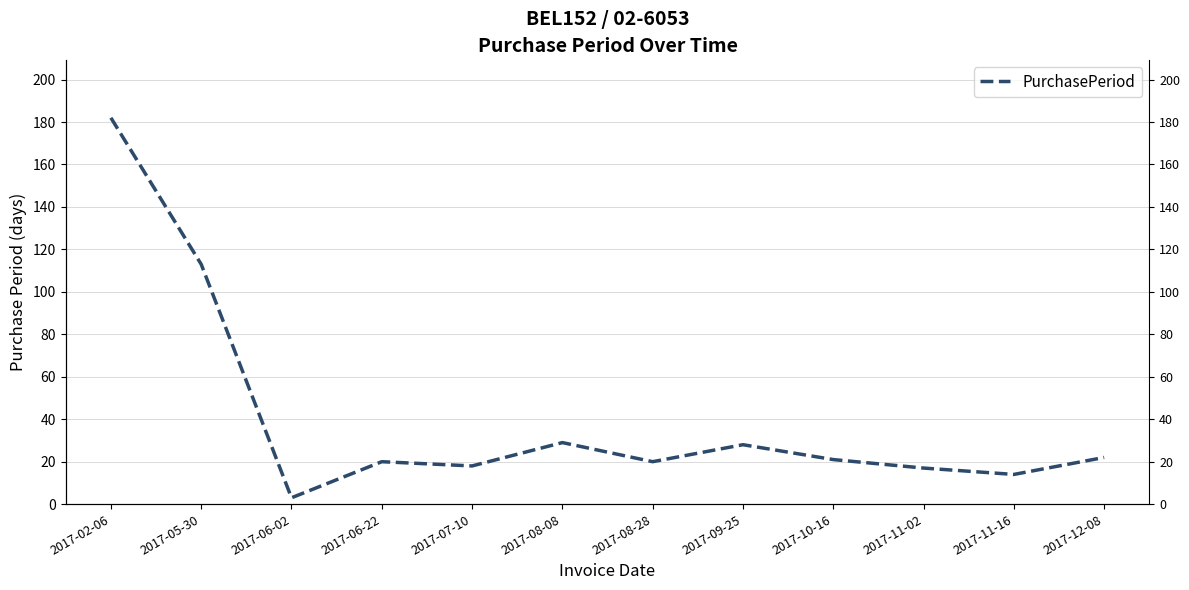

Between 2017-02-06 and 2017-05-30, which is larger?

2017-02-06